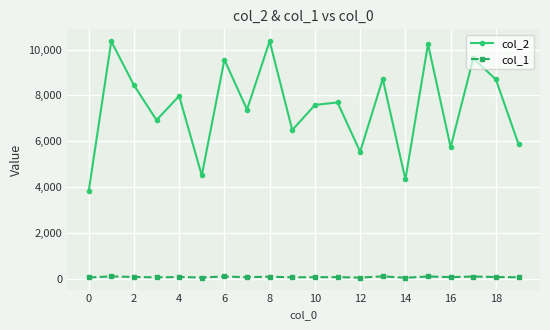

What is the maximum value shown in the chart?

10364